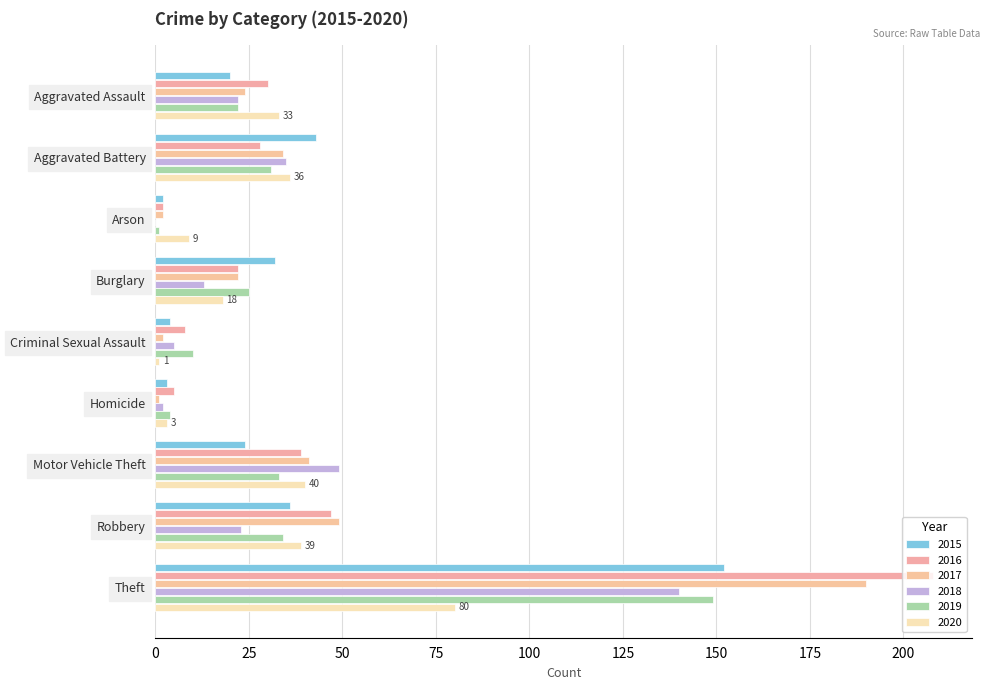

Which has a higher value, Homicide or Robbery?

Robbery